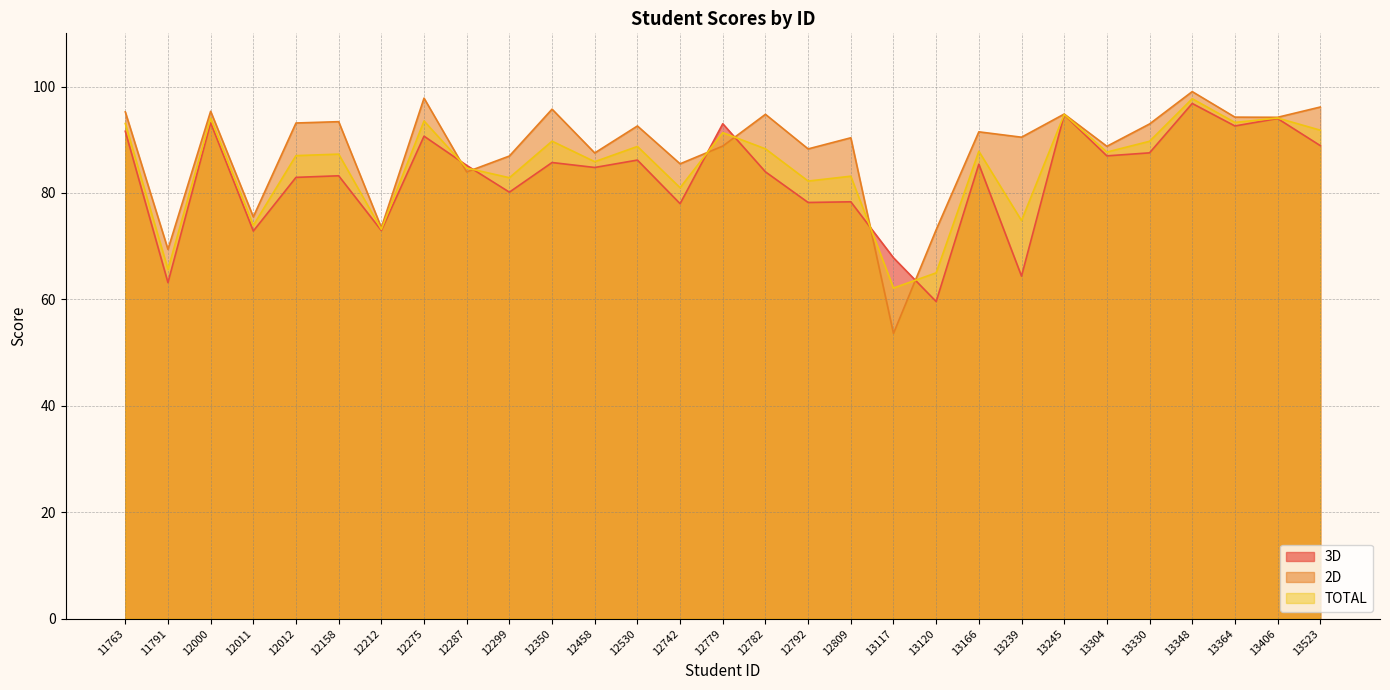

True or false: 2D has a value of 106.7 at 12011.

False